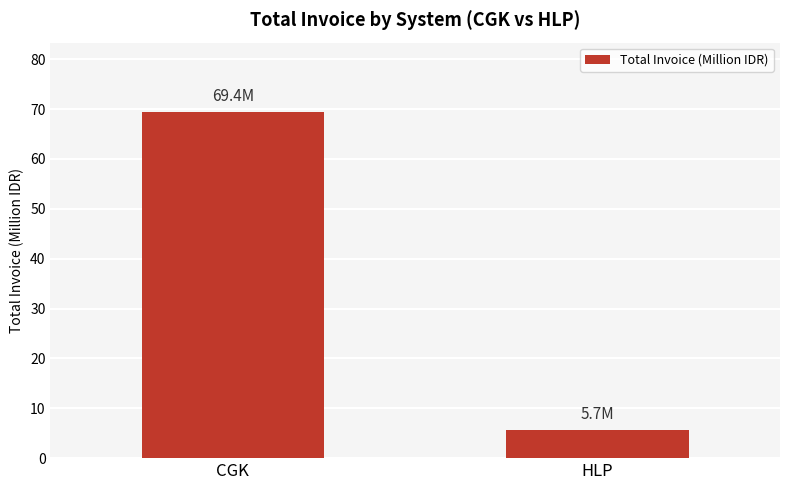

What is the label of the 2nd bar from the right?

CGK